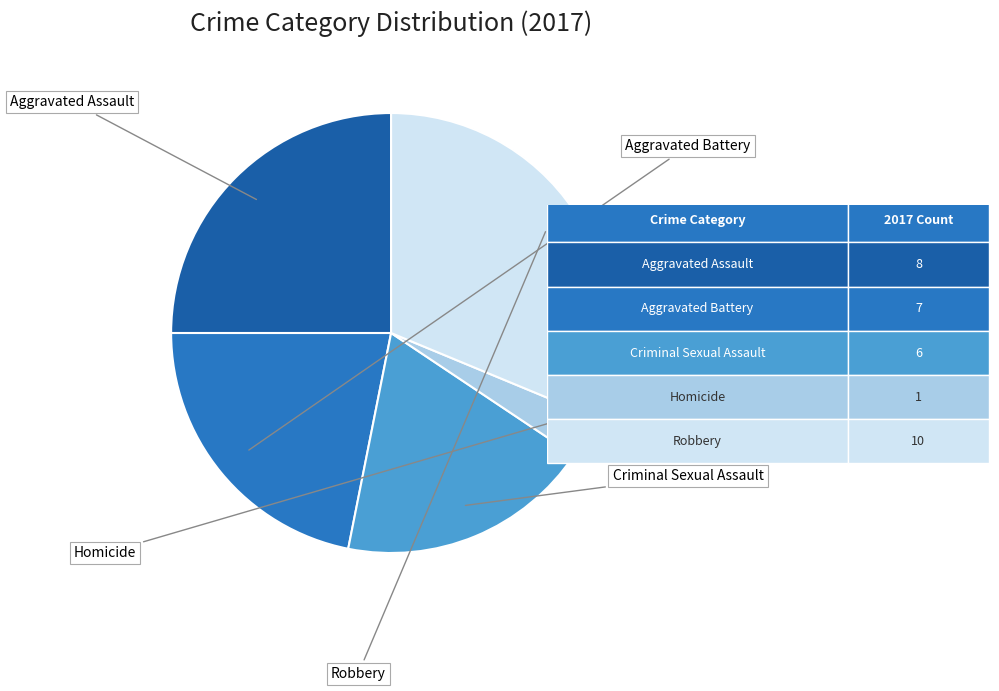

What percentage is the Homicide slice, to the nearest percent?

3%